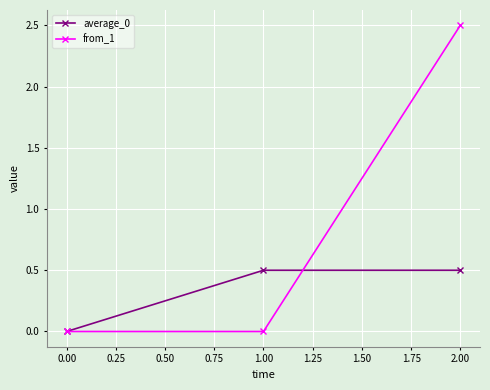

True or false: from_1 has a value of -1.3 at 0.00.

False